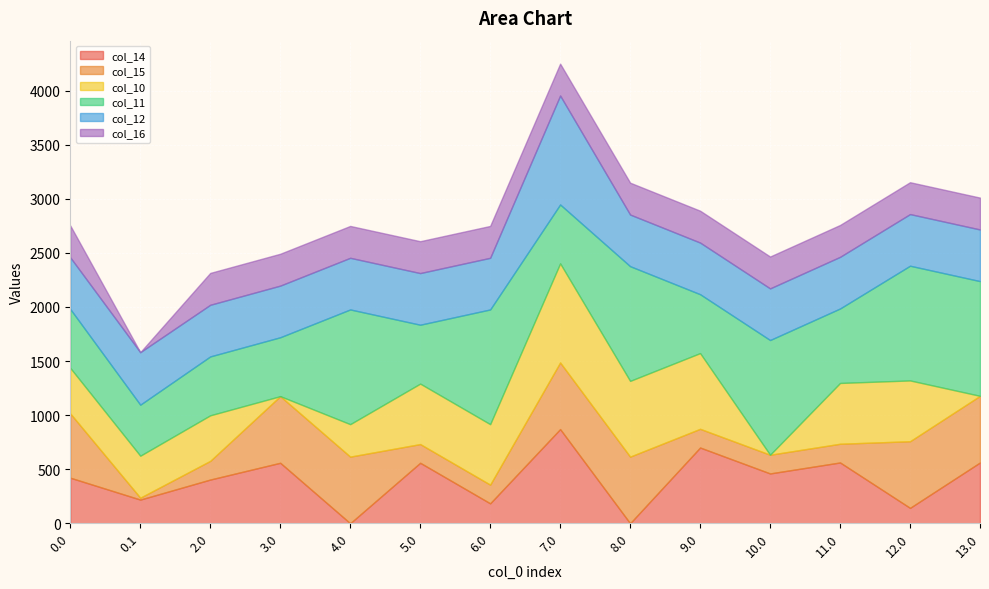

What is the label of the 11th point from the left?

10.0